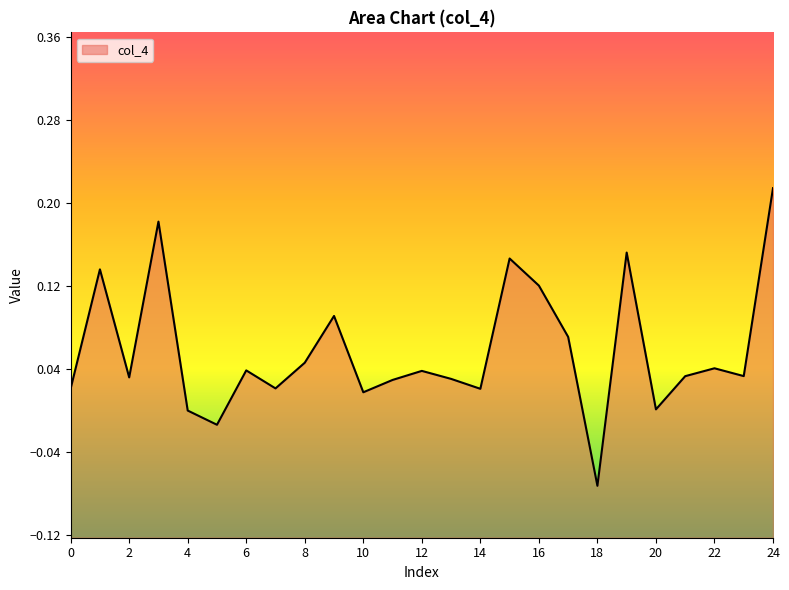

What is the sum of the values at 9 and 6?

0.1